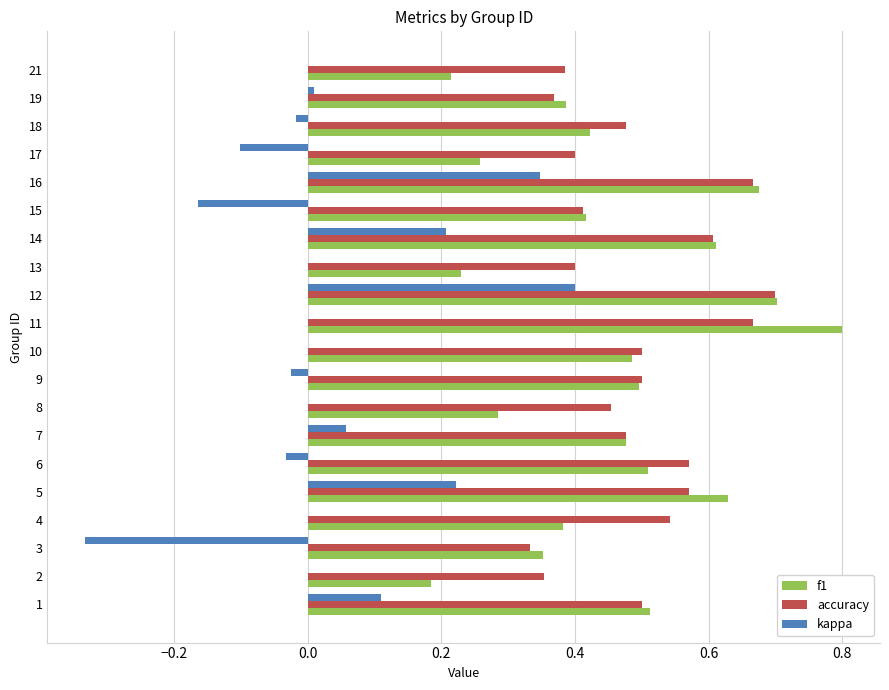

What is the sum of all accuracy values?

9.9